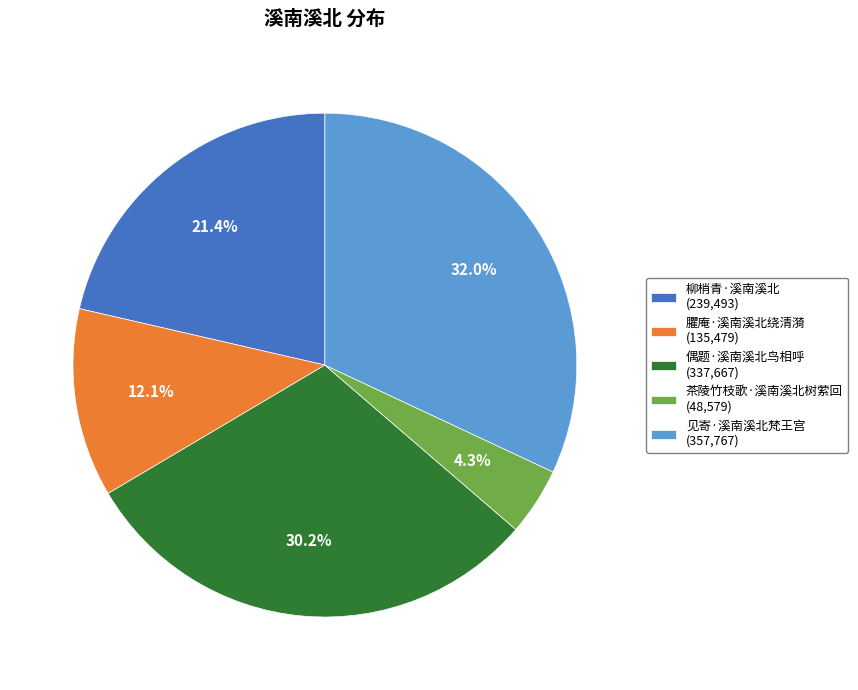

Does 柳梢青·溪南溪北 account for over 50% of the chart?

No